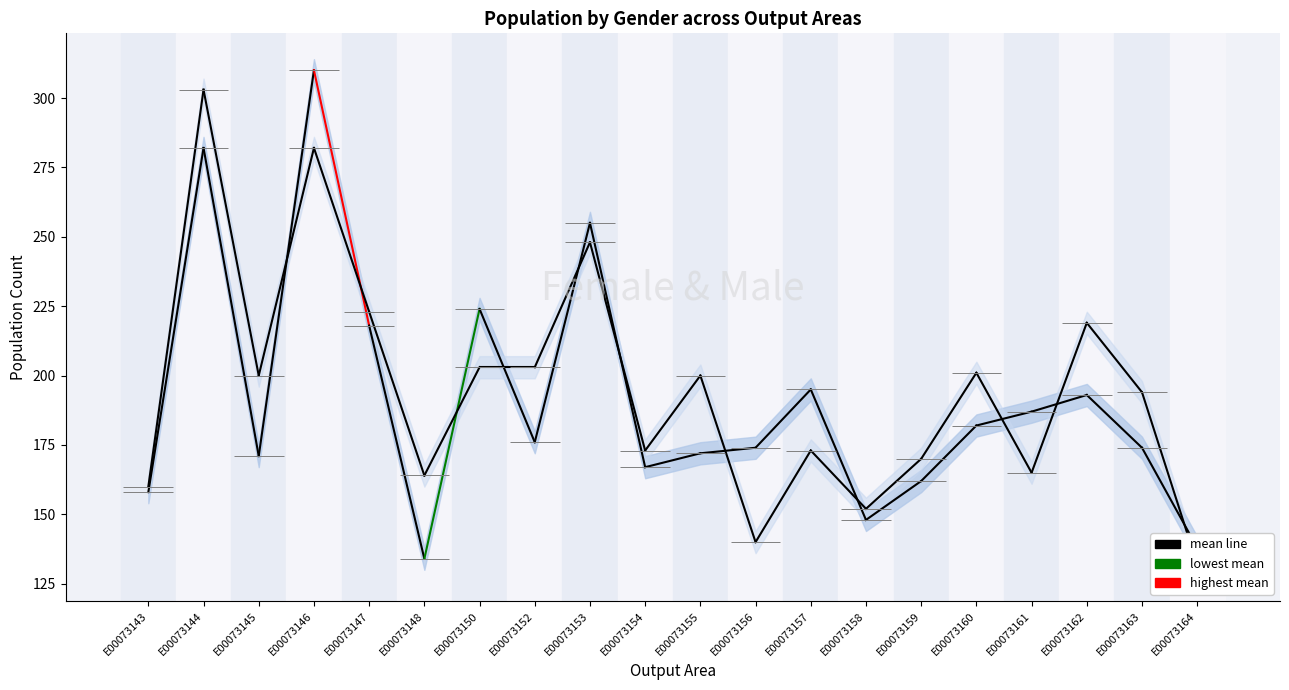

Rank the categories by female value from lowest to highest.

E00073148, E00073164, E00073158, E00073143, E00073159, E00073154, E00073145, E00073155, E00073156, E00073163, E00073152, E00073160, E00073161, E00073162, E00073157, E00073147, E00073150, E00073153, E00073144, E00073146